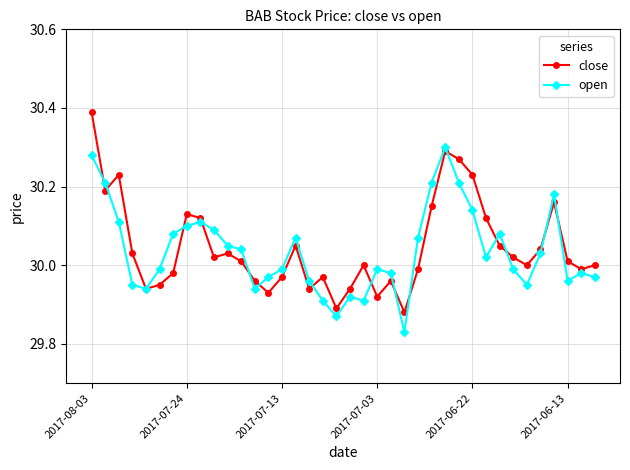

List the series in order of their peak value, lowest first.

open, close